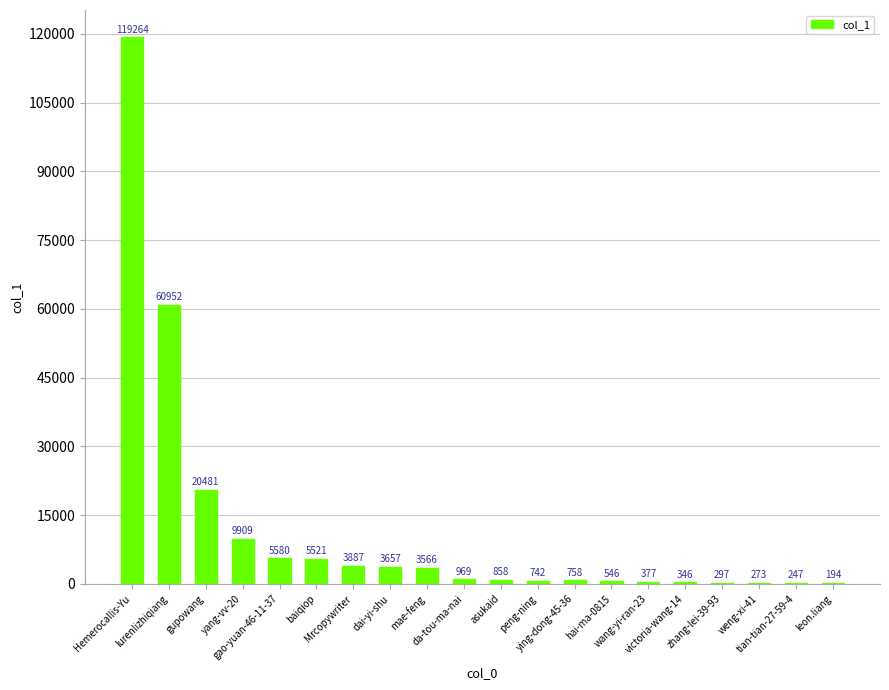

What is the sum of all values?

238424